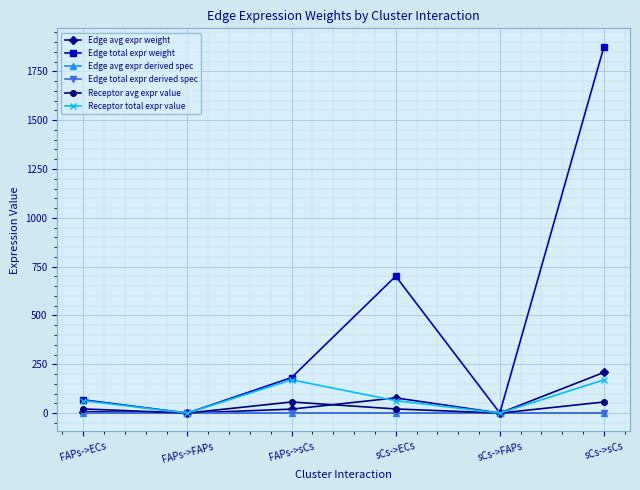

True or false: Receptor total expr value has a value of 0.0 at sCs->FAPs.

True